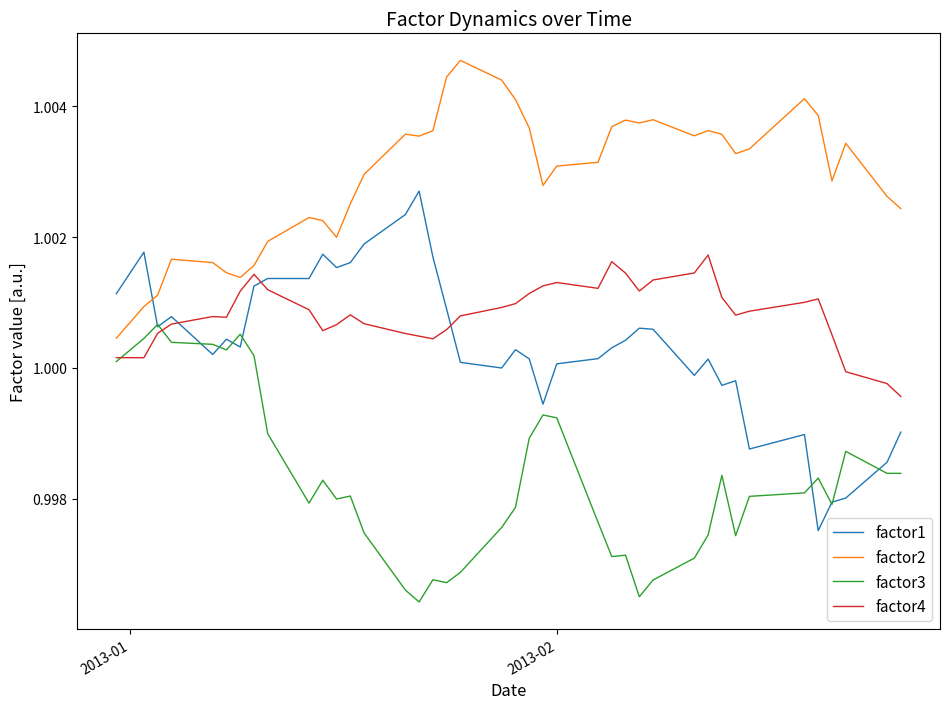

True or false: factor1 and factor4 intersect in this chart.

True